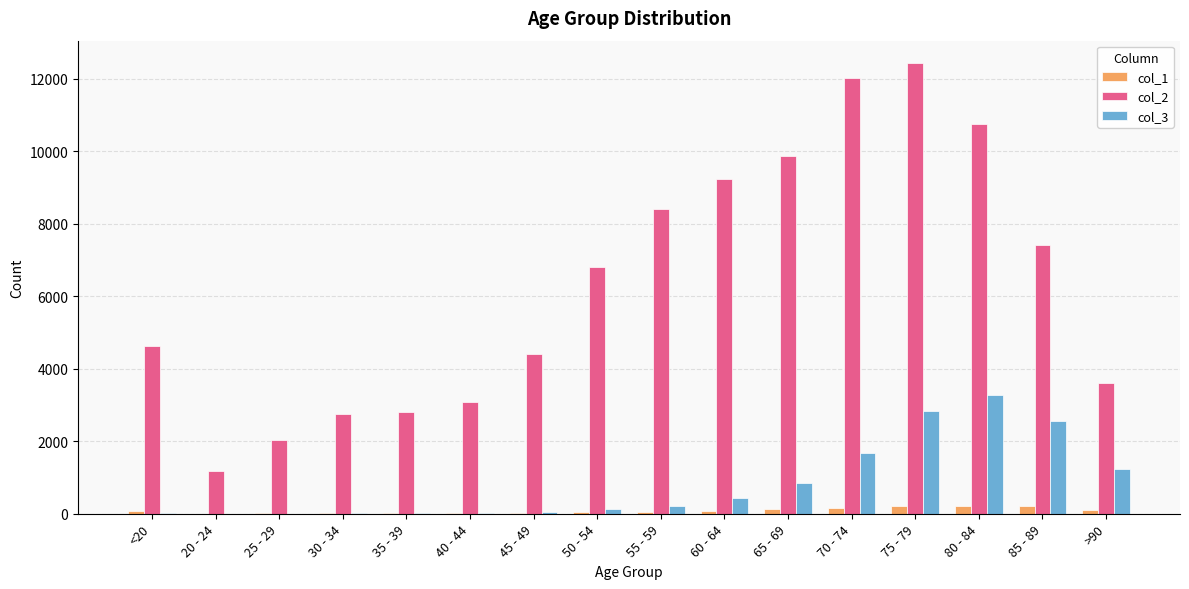

What is the maximum value shown in the chart?

12434